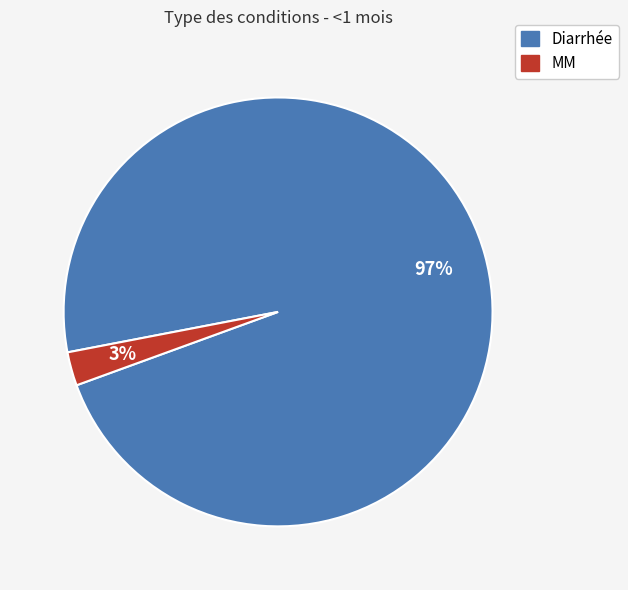

To the nearest percent, what is the average slice percentage?

50%